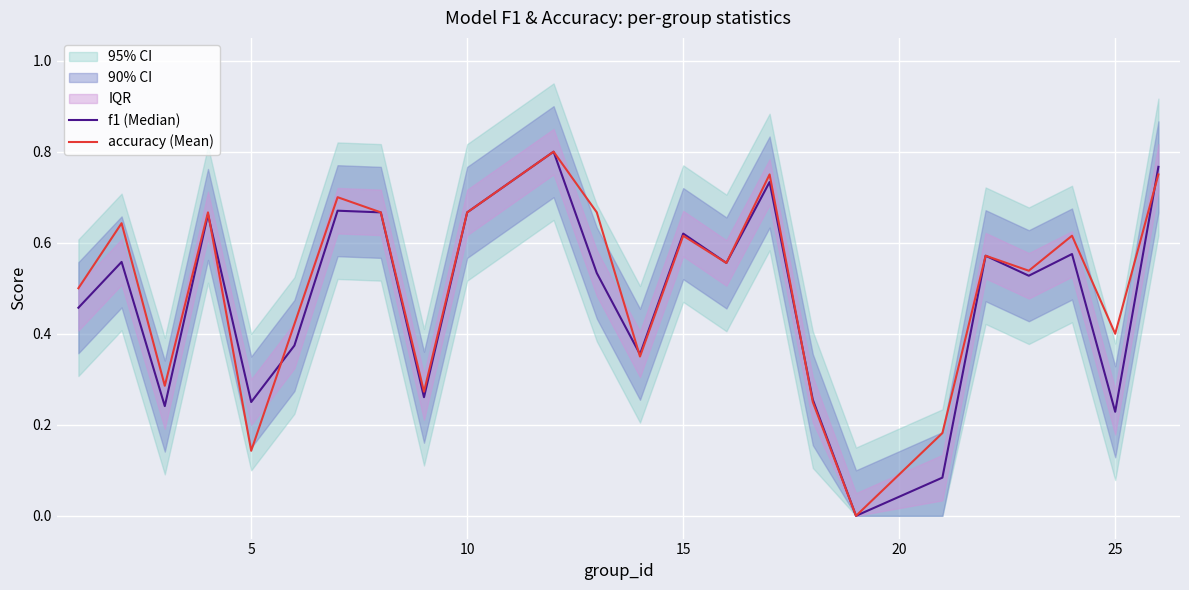

How many intersections are there between f1 (Median) and accuracy (Mean)?

5